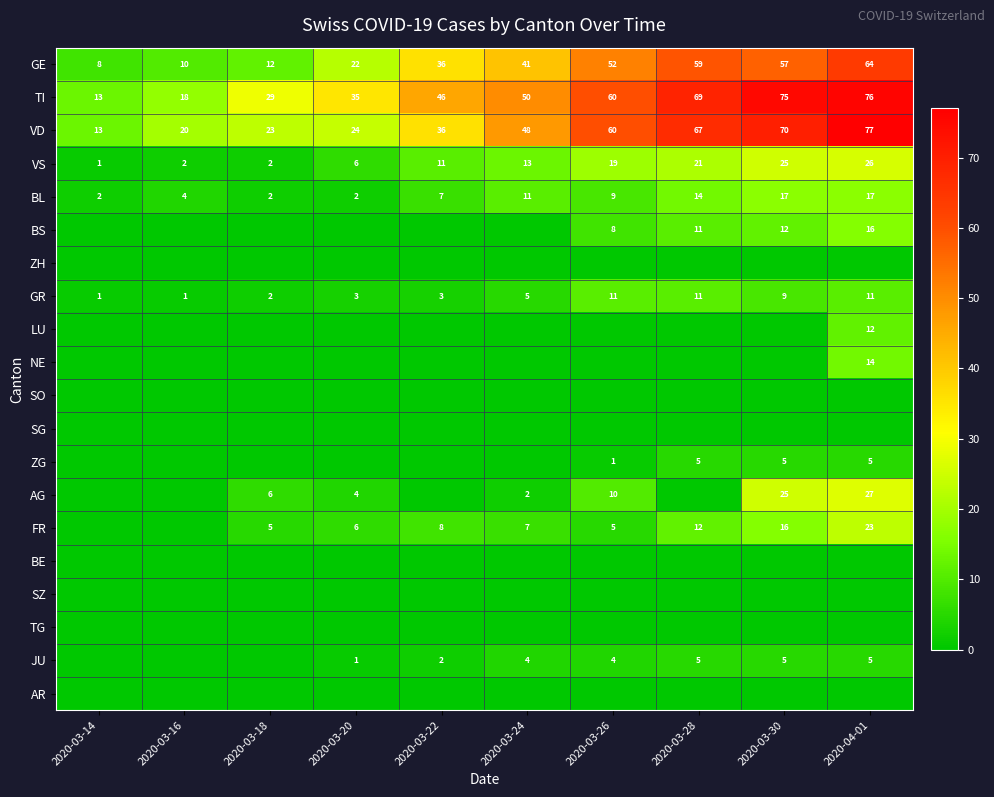

At which label is GR closest to 6?

2020-03-24